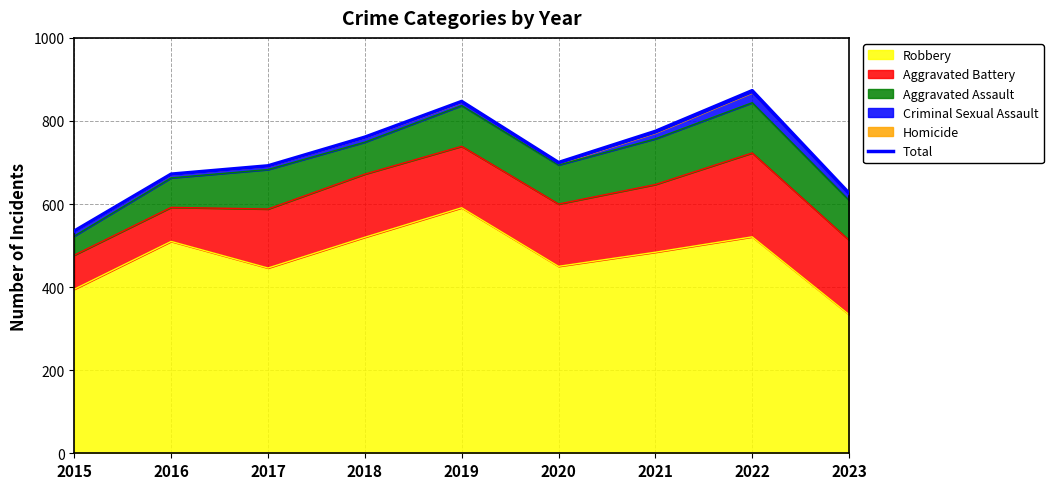

At which label is the value closest to 704?

2020